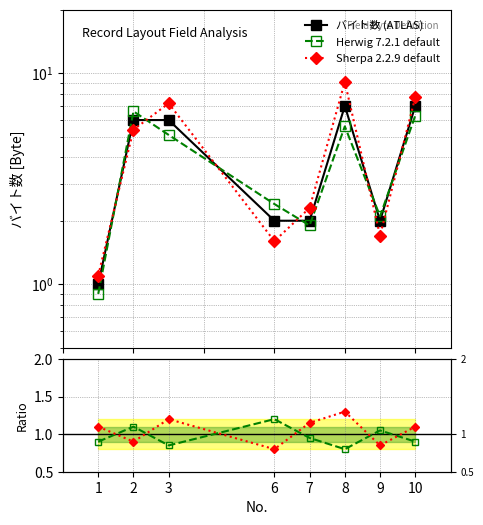

Count the Herwig / バイト数 values in the range 0 to 1.

5